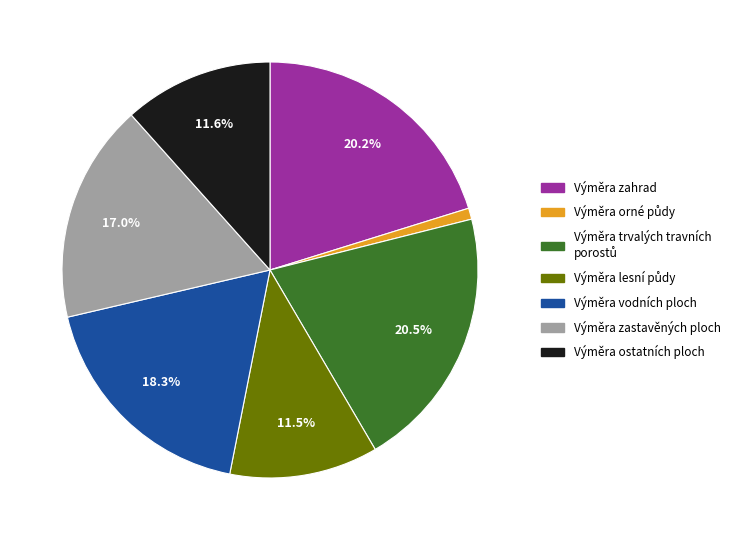

How much of the chart is everything except Výměra zastavěných ploch?

83.0%